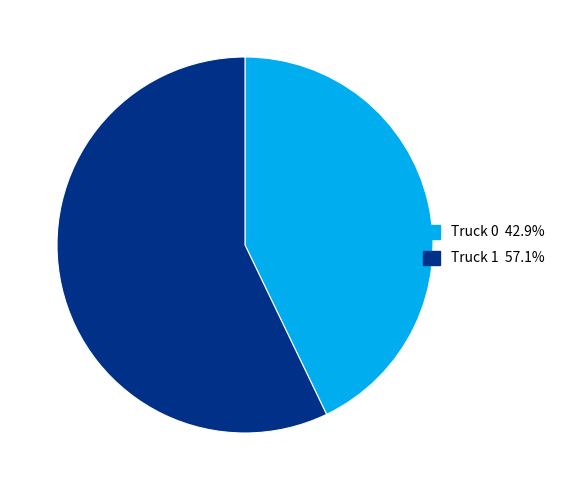

Which slice is the largest?

Truck 1